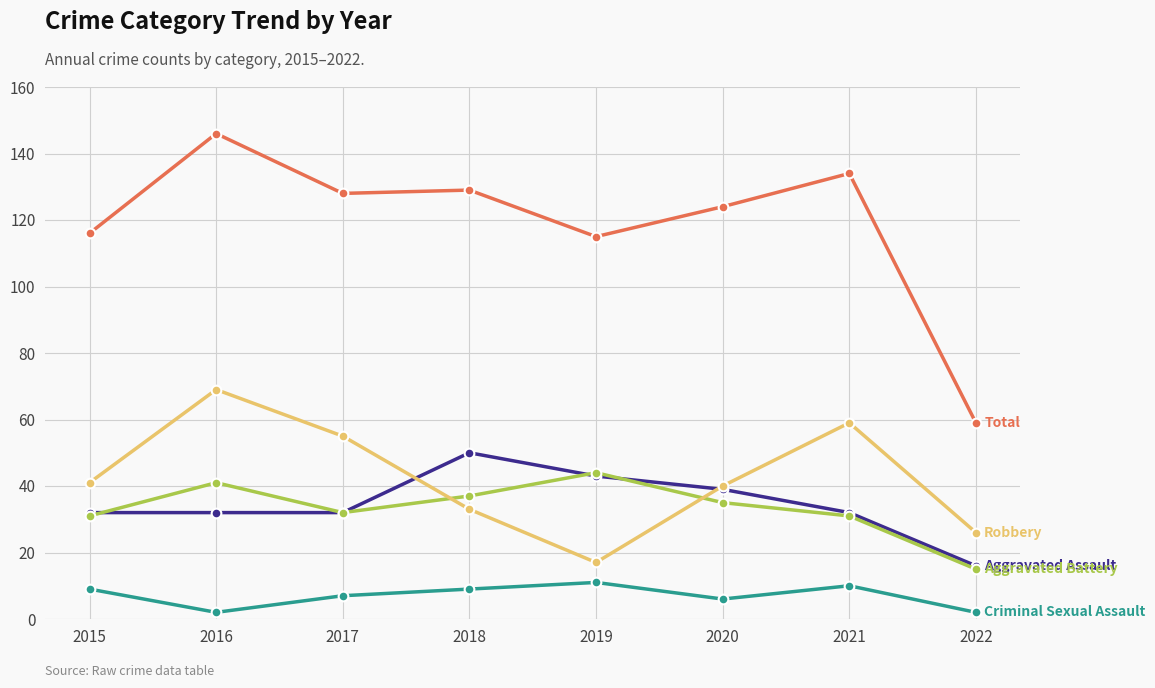

What is the difference between the highest and lowest values at 2020?

118